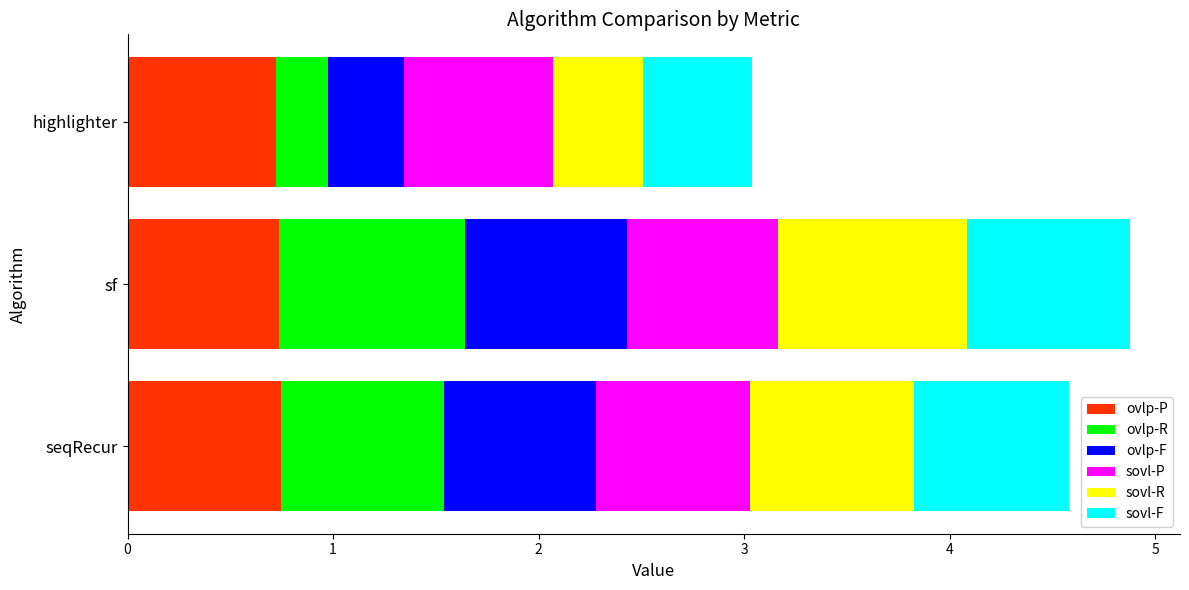

What is the lowest value of the ovlp-P series?

0.7